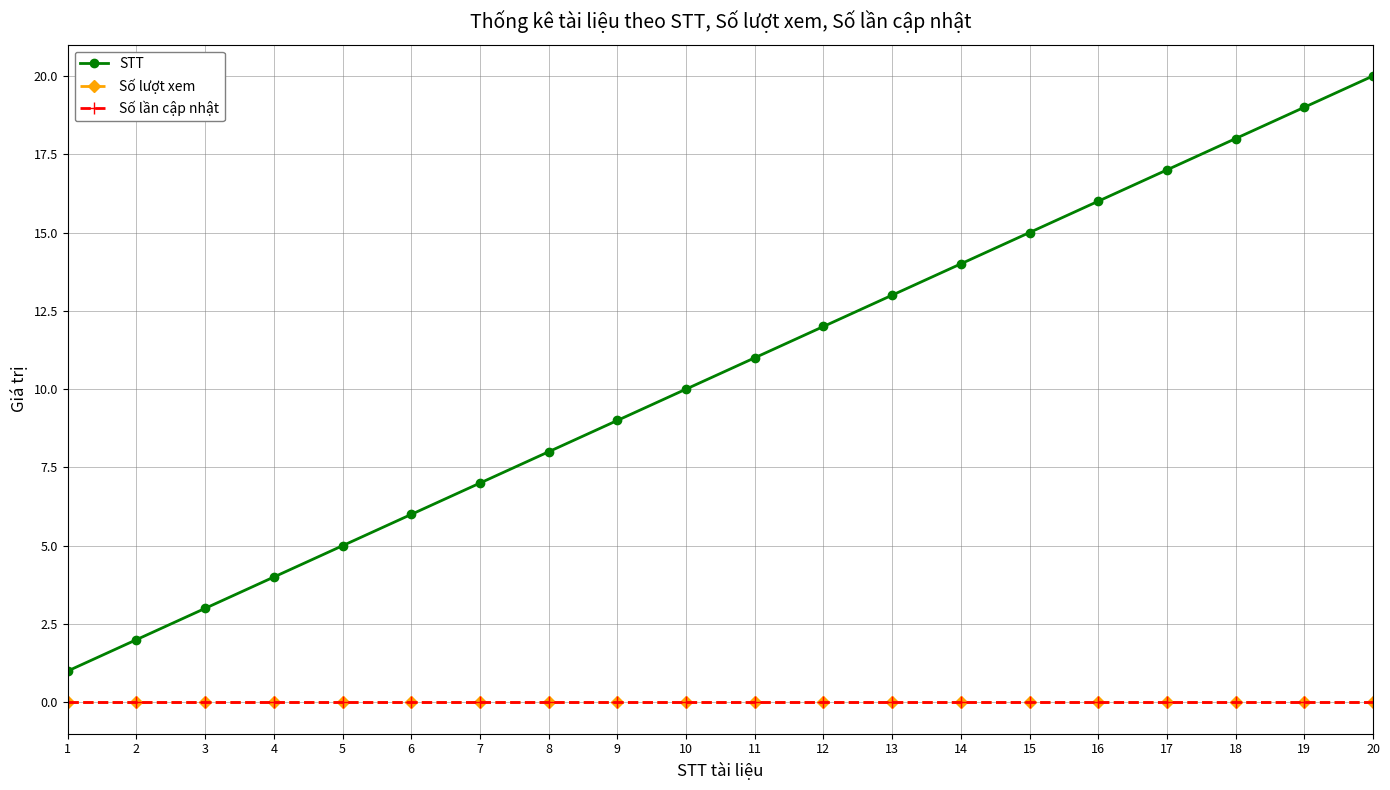

True or false: Số lượt xem has more than 1 interior local peaks.

False